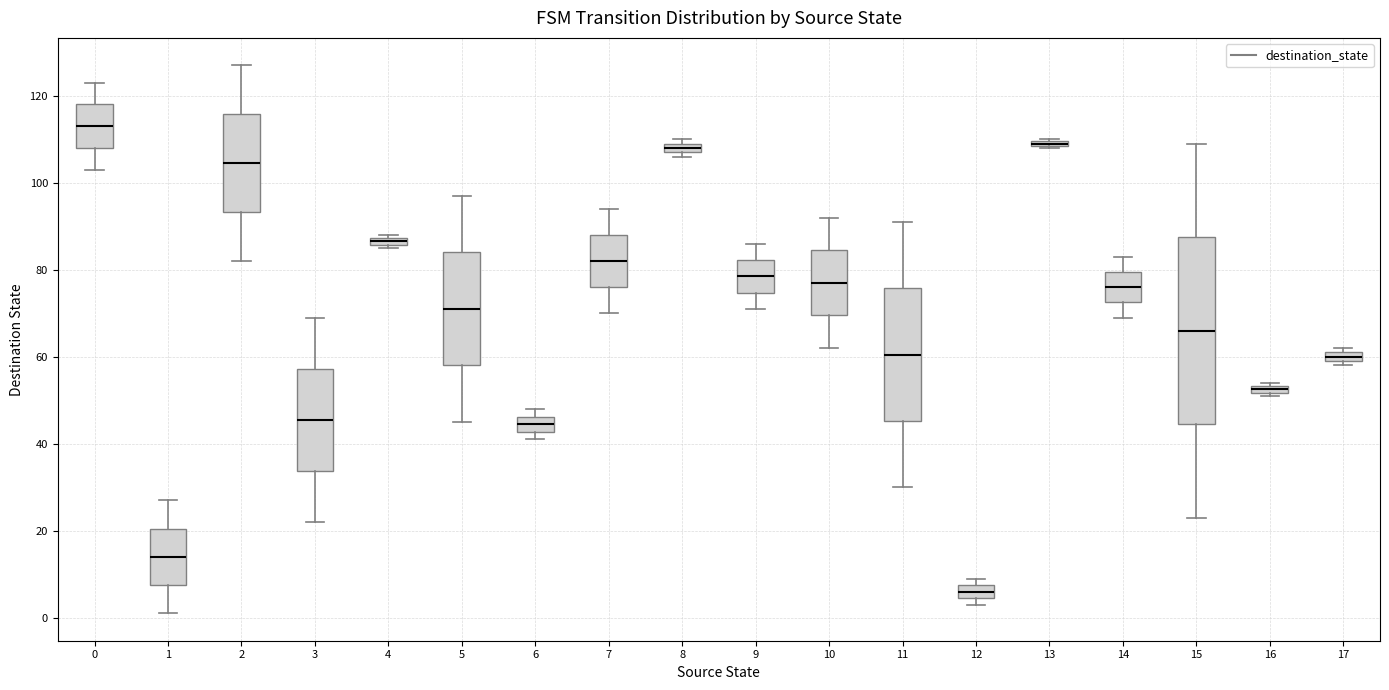

Which box is the tallest, from its lower edge to its upper edge?

15